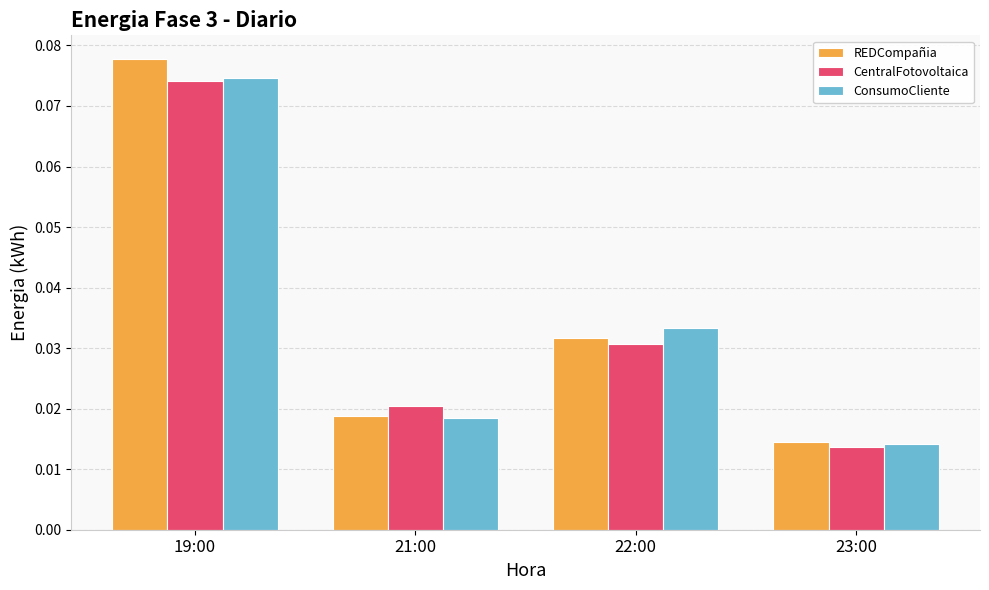

At which category is the sum across all series the highest?

19:00